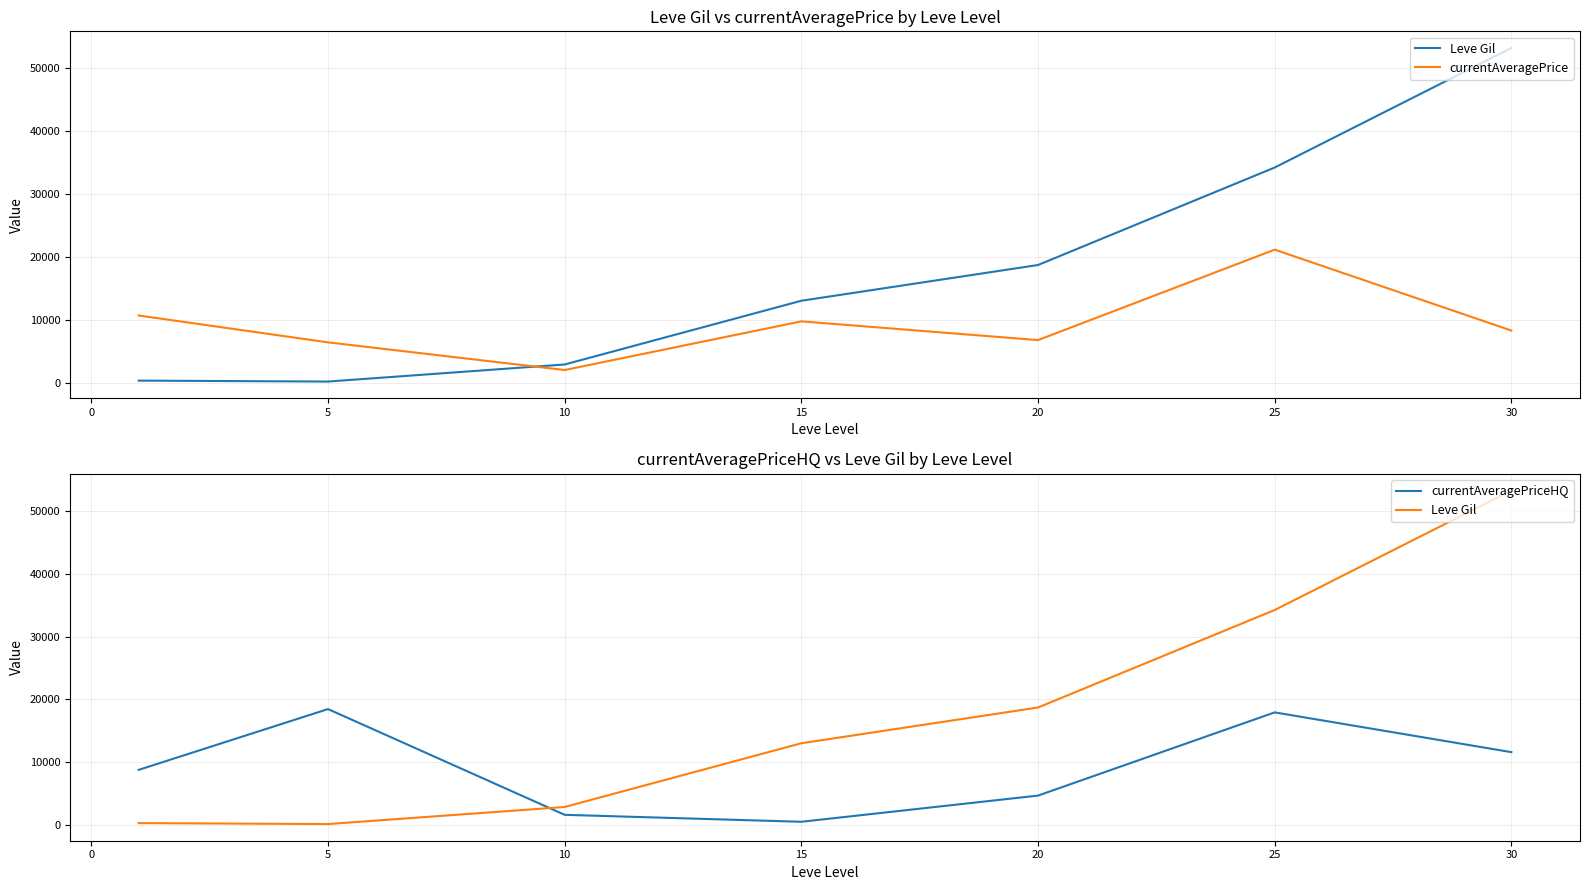

At how many categories does at least one series exceed 13222?

4